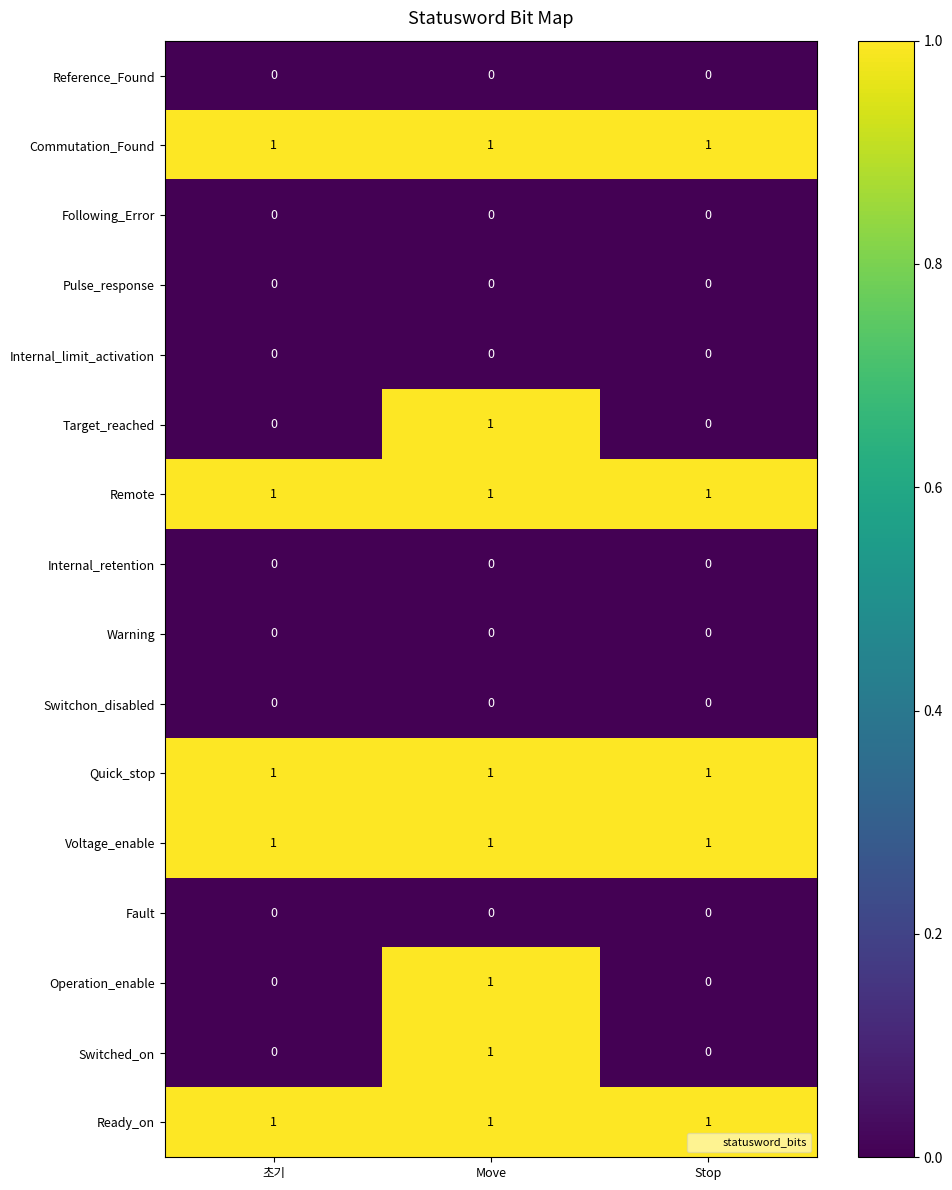

Is it true that Operation_enable equals 1 at Stop?

False